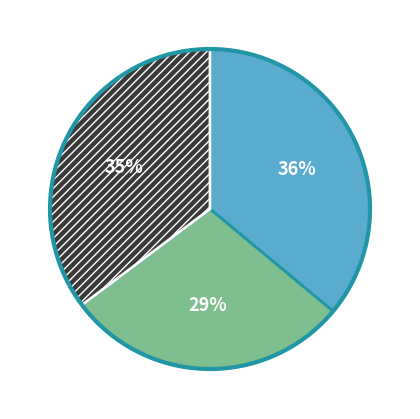

How many segments does this pie chart have?

3